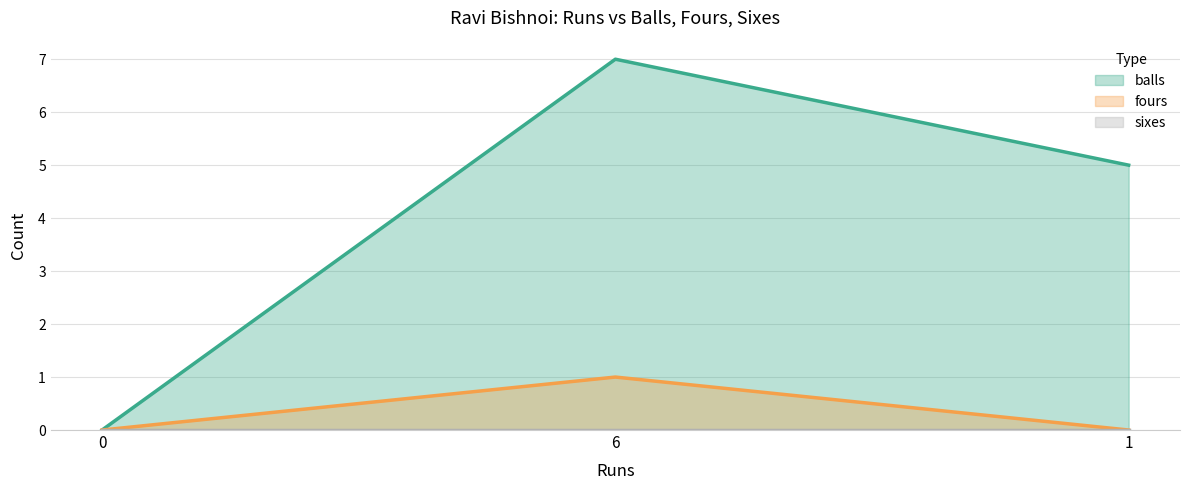

Reading left to right, extract all data points from this chart.

balls: 0	7	5
fours: 0	1	0